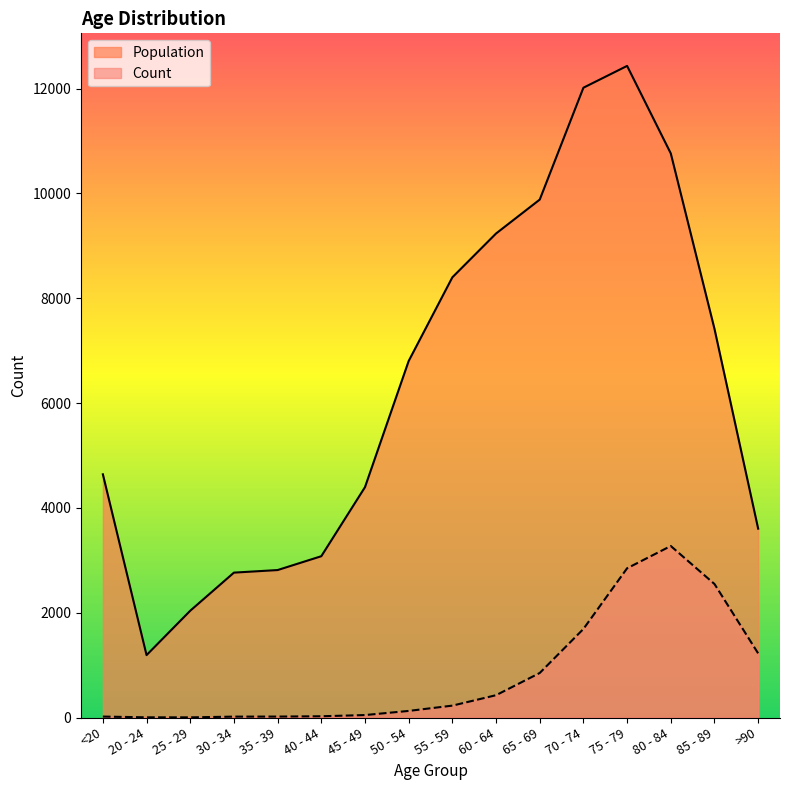

At which category is the sum across all series the highest?

75 - 79